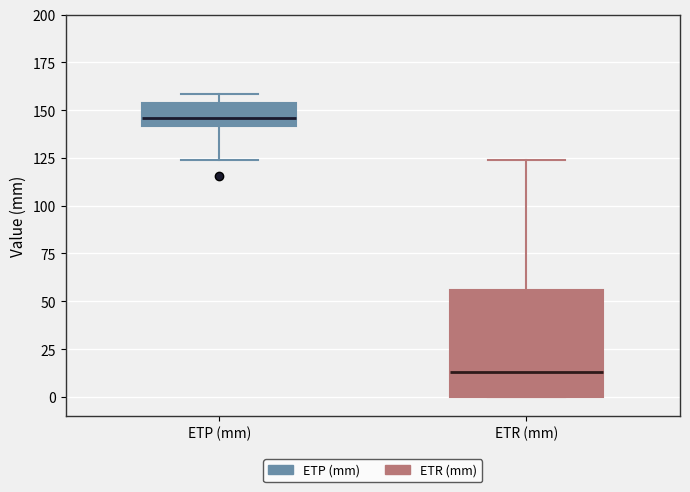

Reading left to right, read every box against the y-axis: the position of its median line, the range the box covers, and the ends of its whiskers. The values are not printed on the chart, so give them approximately, as read against the axis.

ETP (mm): median 145, box 140 to 155, whiskers 125 to 160
ETR (mm): median 15, box 0 to 55, whiskers 0 to 125